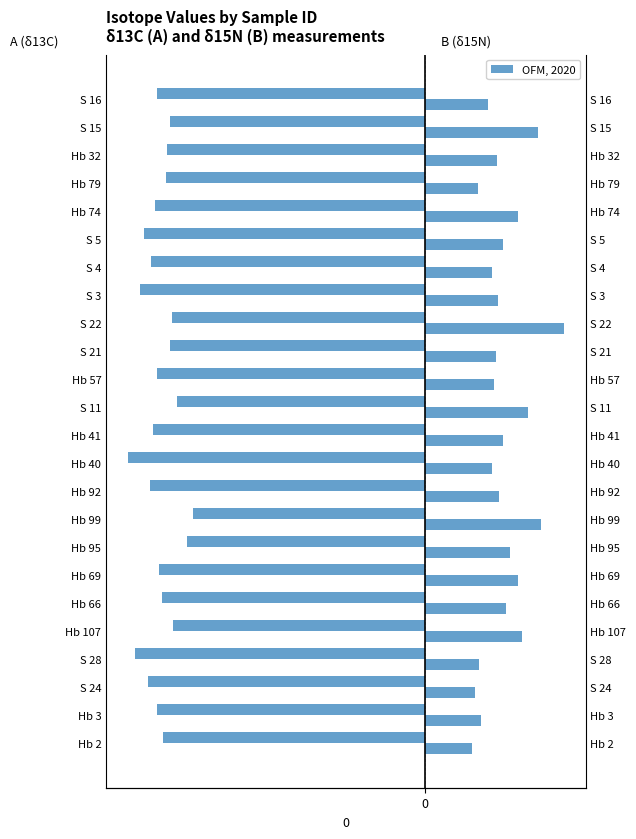

Rank the series by their average value, from lowest to highest.

A (δ13C), B (δ15N)